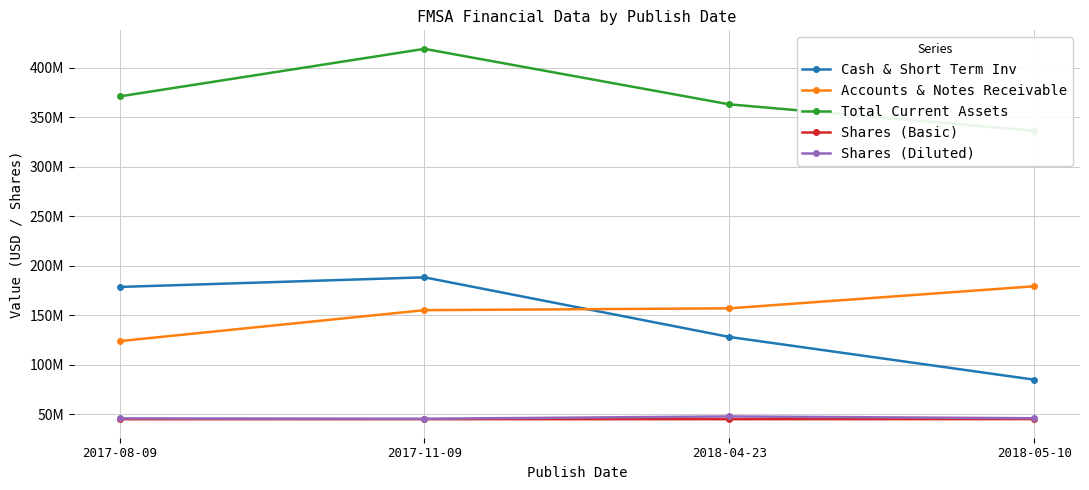

True or false: Cash & Short Term Inv and Shares (Diluted) intersect in this chart.

False